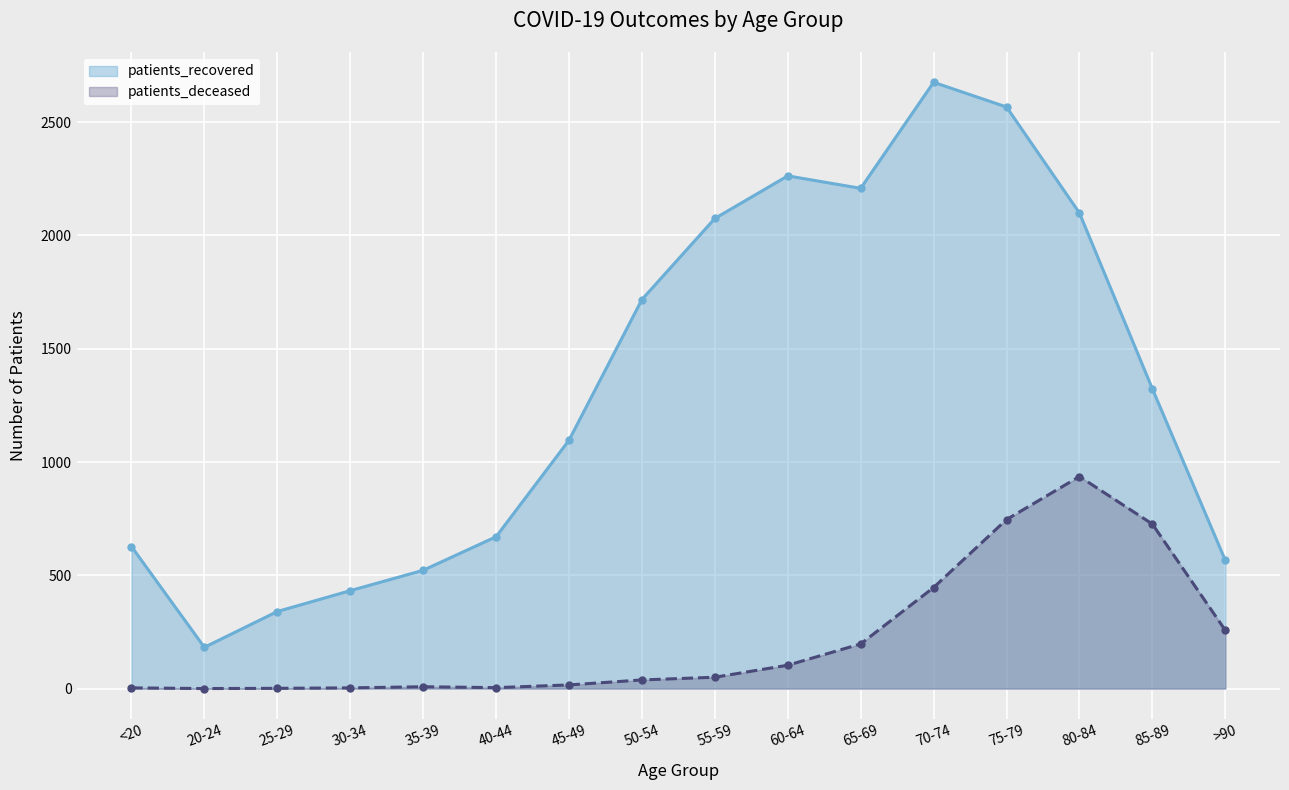

List the series in order of their overall mean, highest first.

patients_recovered, patients_deceased